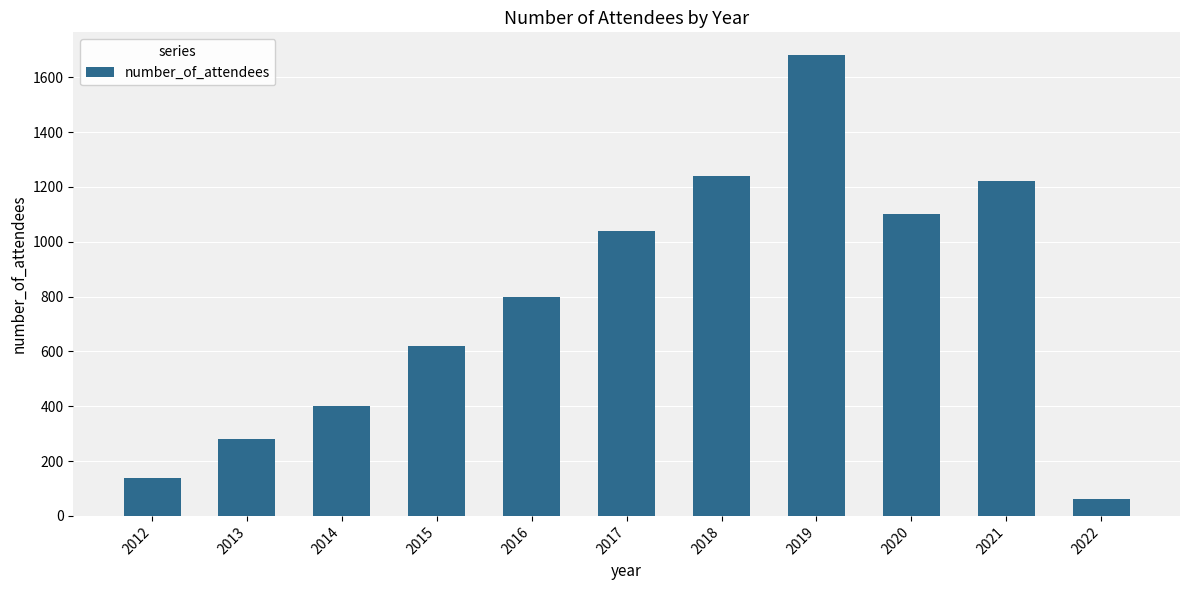

What is the greatest value displayed?

1680